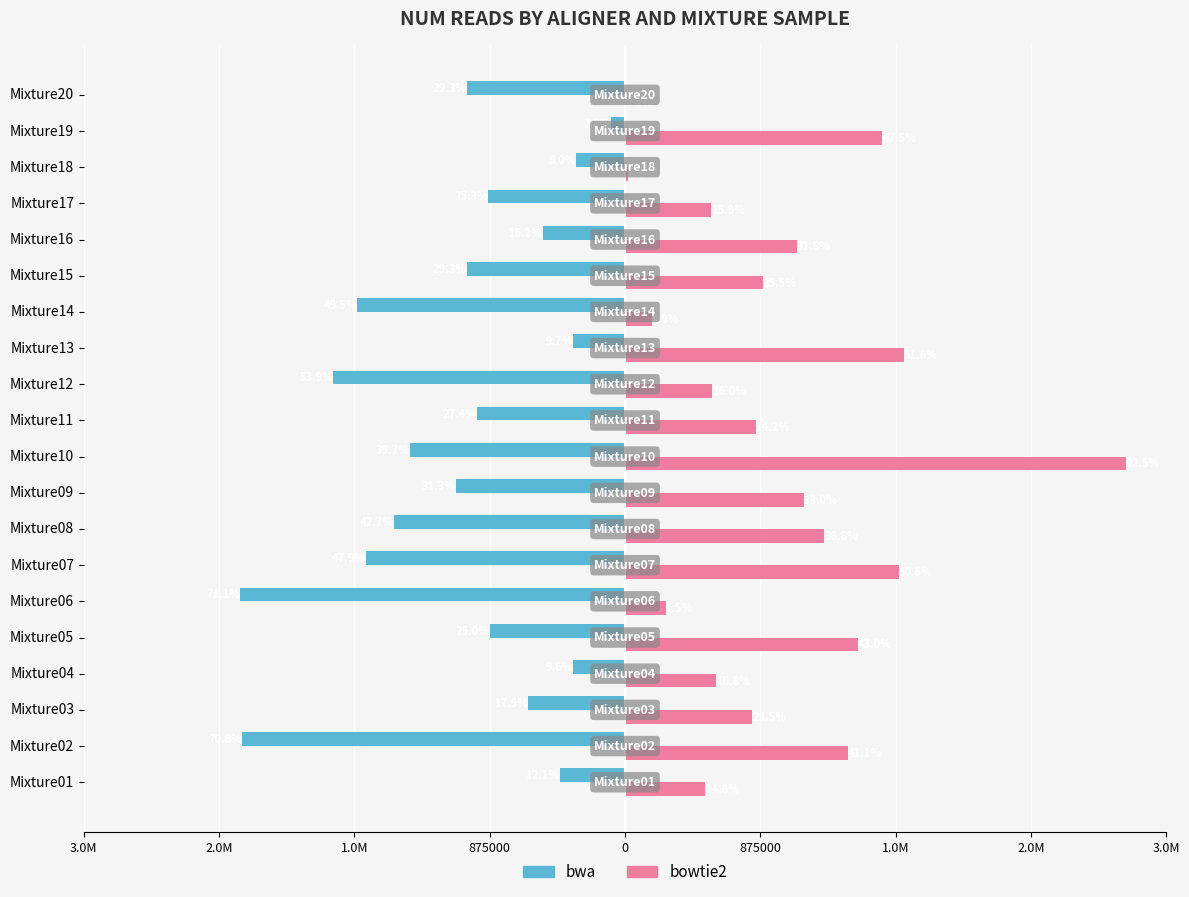

What are all the series names shown in the legend?

bwa, bowtie2